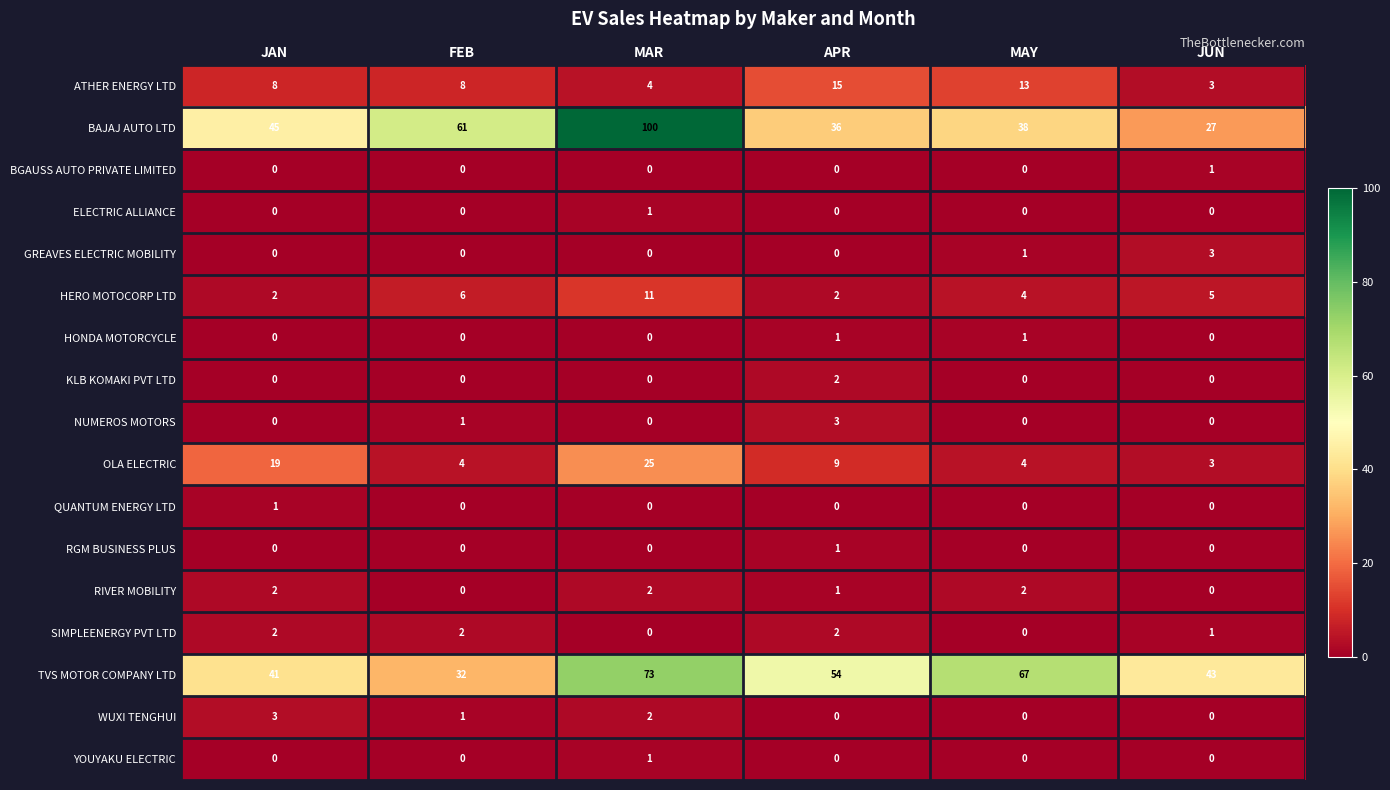

How many data points in YOUYAKU ELECTRIC are above 0?

1